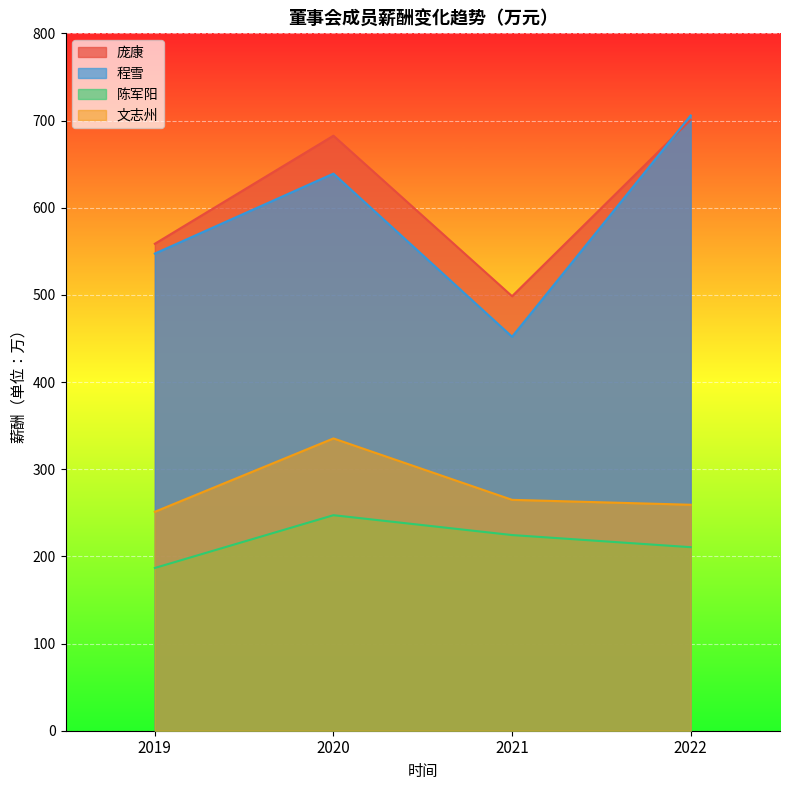

True or false: 陈军阳 and 程雪 cross at least once.

False